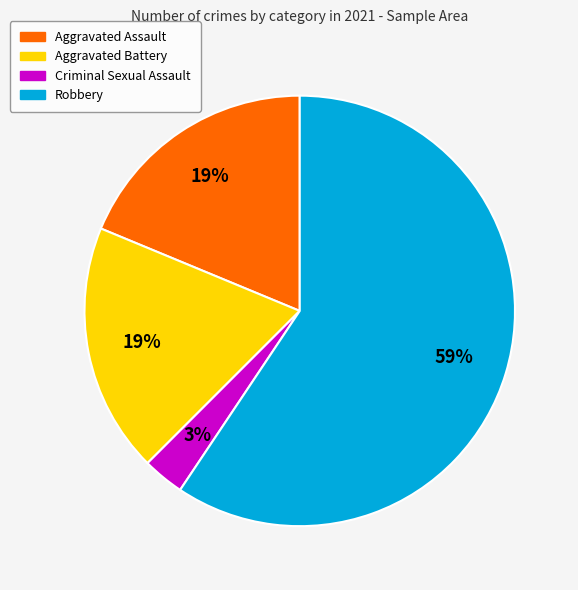

How many segments does this pie chart have?

4